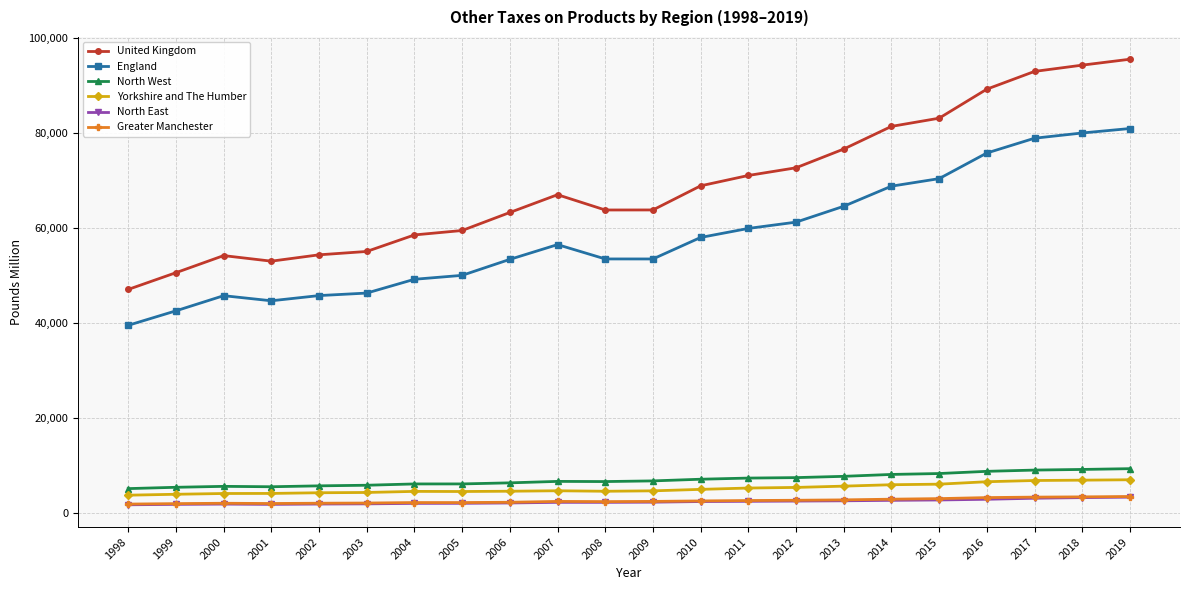

Which series has the largest total across all categories?

United Kingdom